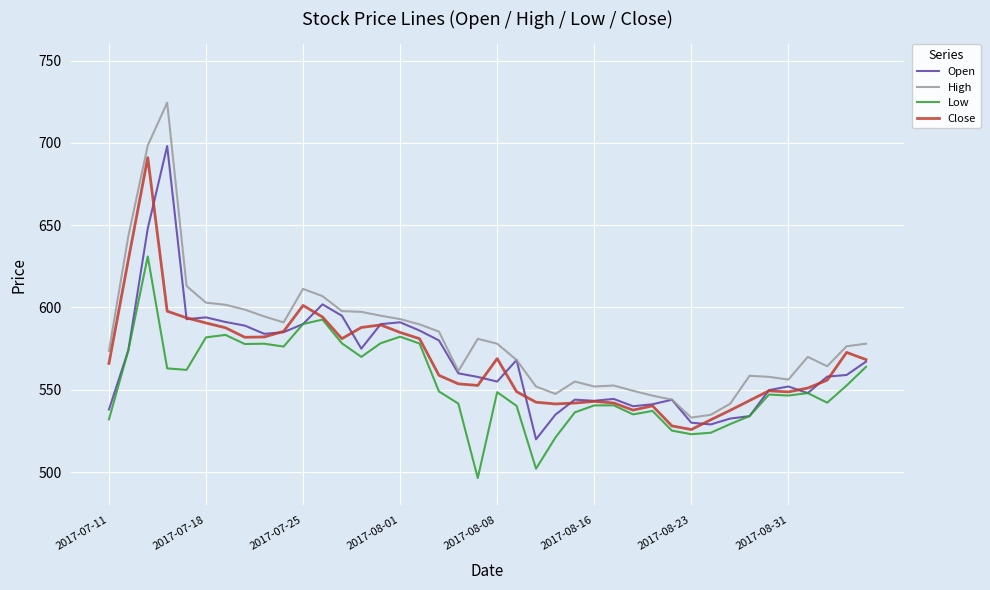

Which series has the largest total across all categories?

High